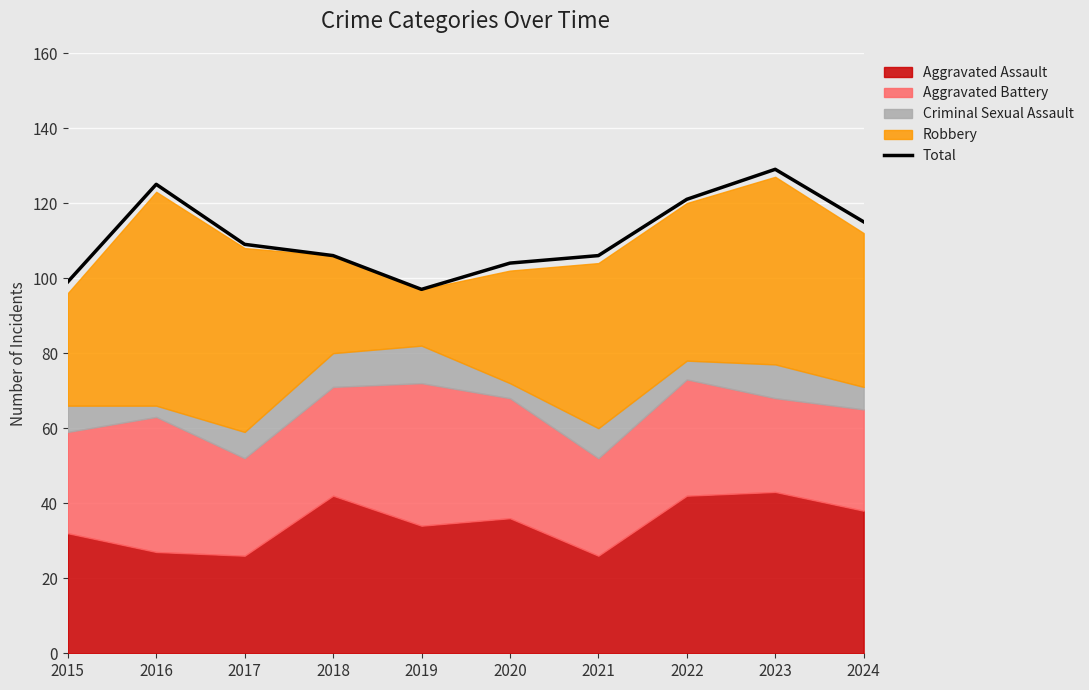

What is the change in value from 2020 to 2022?

+17